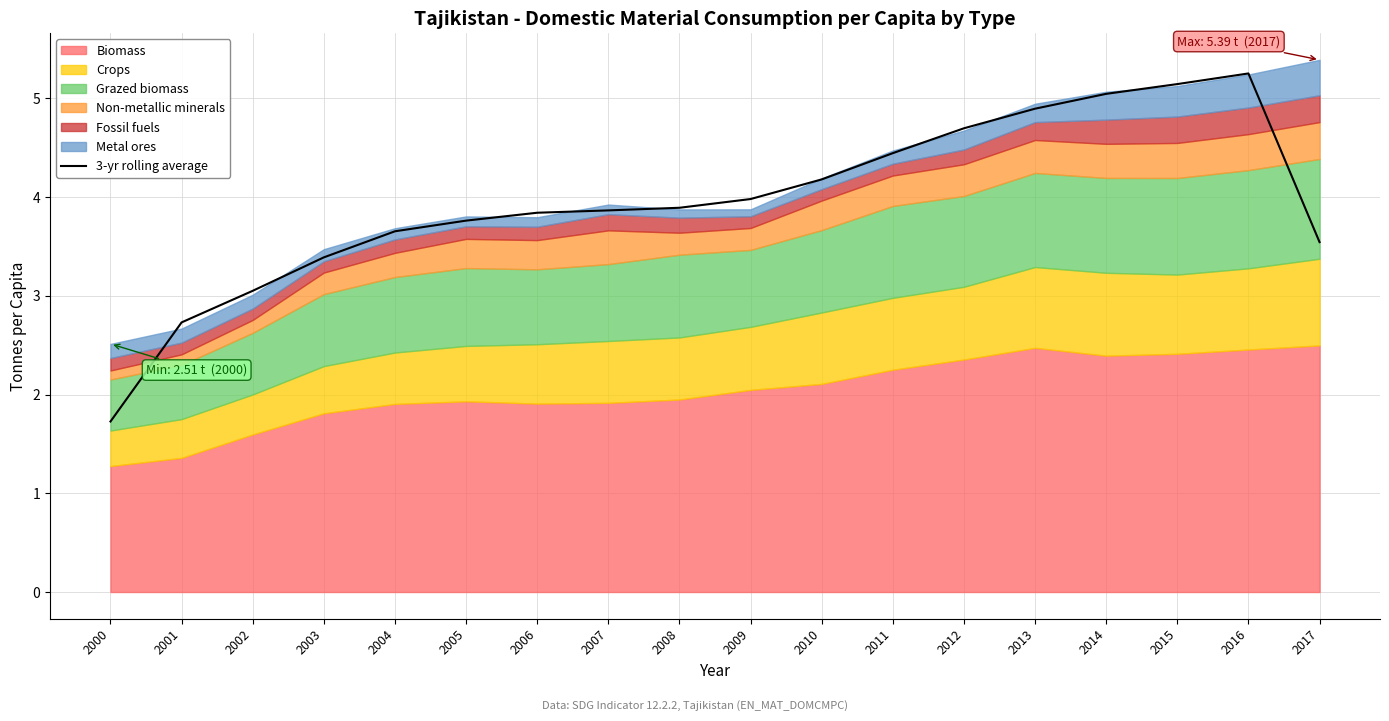

What is the minimum value shown in the chart?

1.7